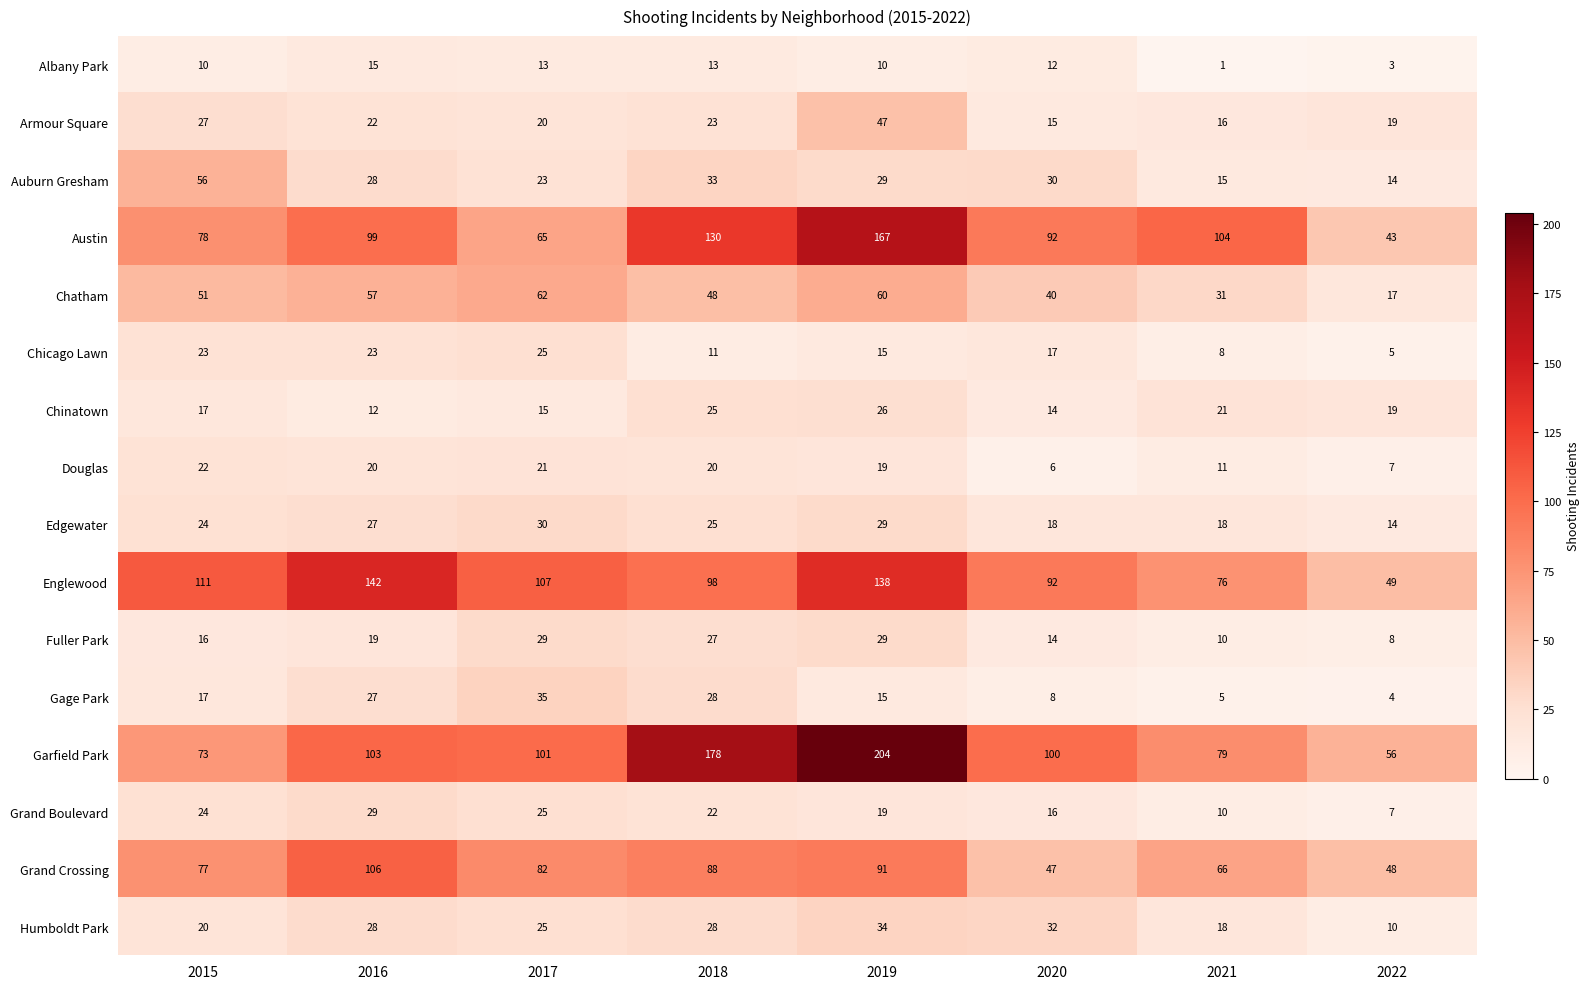

Which series has the largest range (max minus min)?

Garfield Park